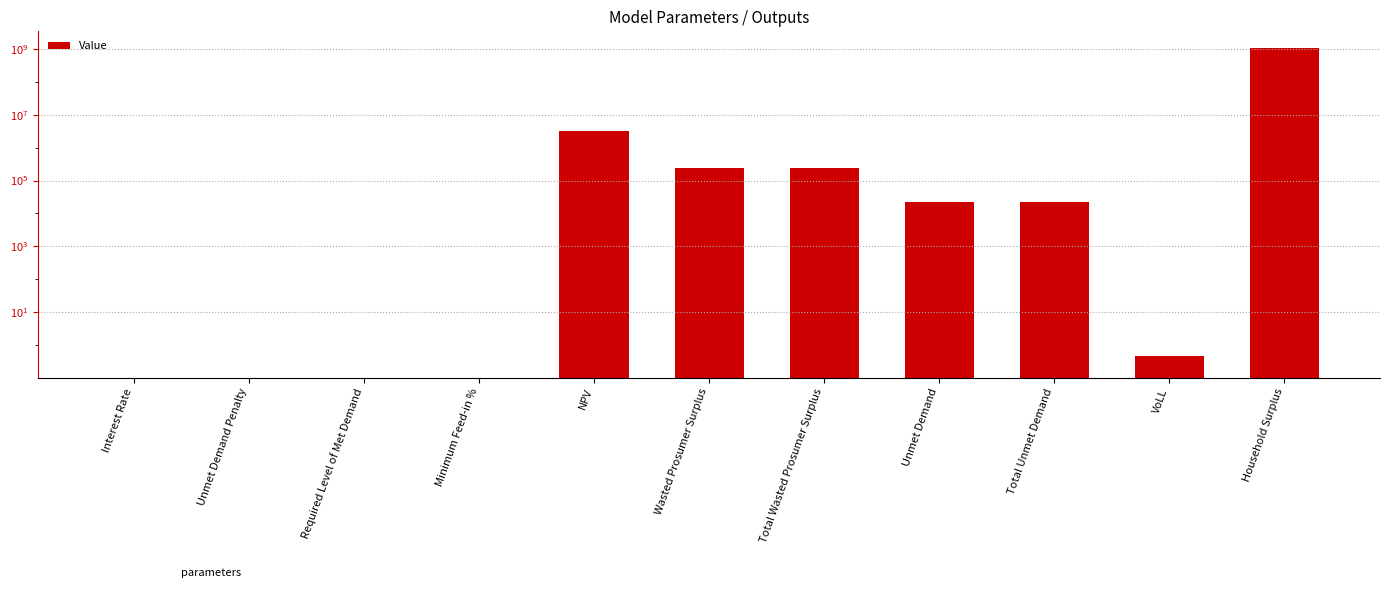

Rank the categories by value from highest to lowest.

Household Surplus, NPV, Wasted Prosumer Surplus, Total Wasted Prosumer Surplus, Unmet Demand, Total Unmet Demand, VoLL, Interest Rate, Unmet Demand Penalty, Required Level of Met Demand, Minimum Feed-in %